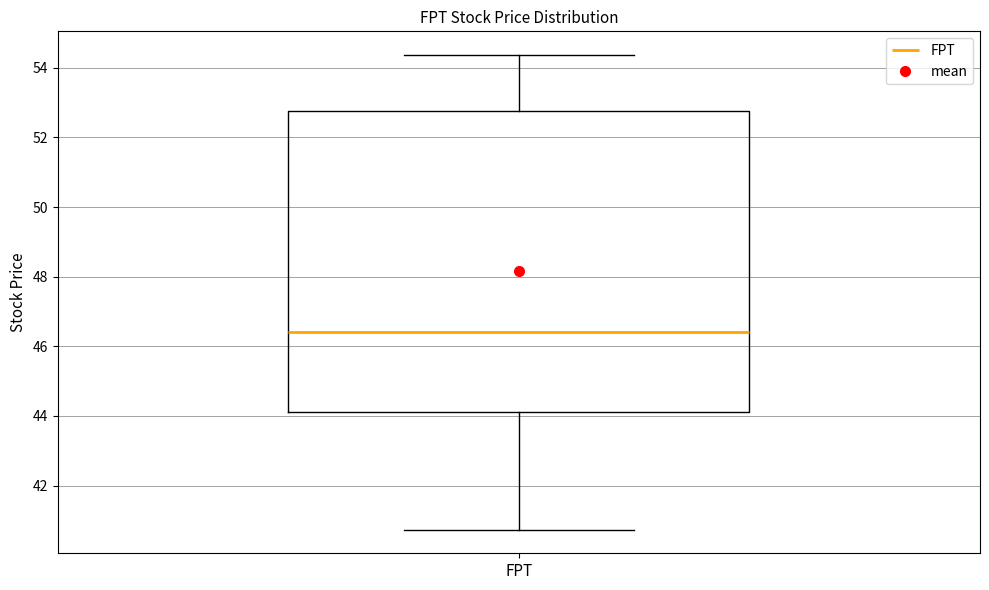

Where does the upper whisker of the box for FPT end on the y-axis? The values are not printed on the chart, so give them approximately, as read against the axis.

54.4